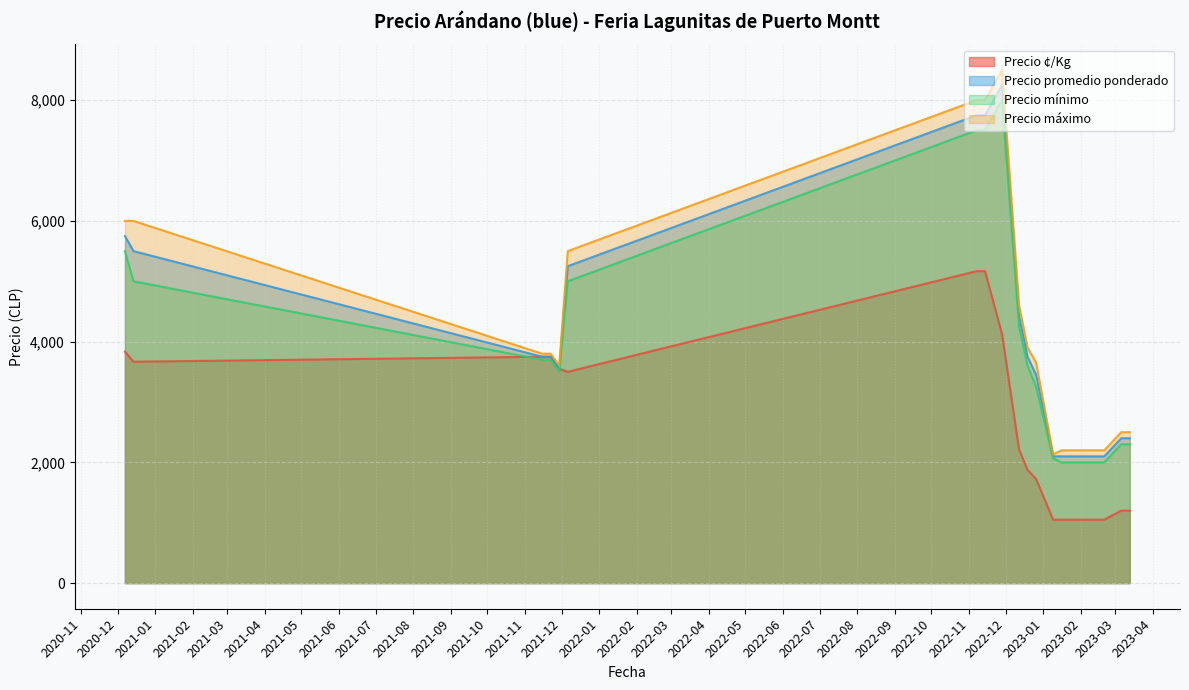

The value of Precio promedio ponderado at 9 is 2100. True or false?

True